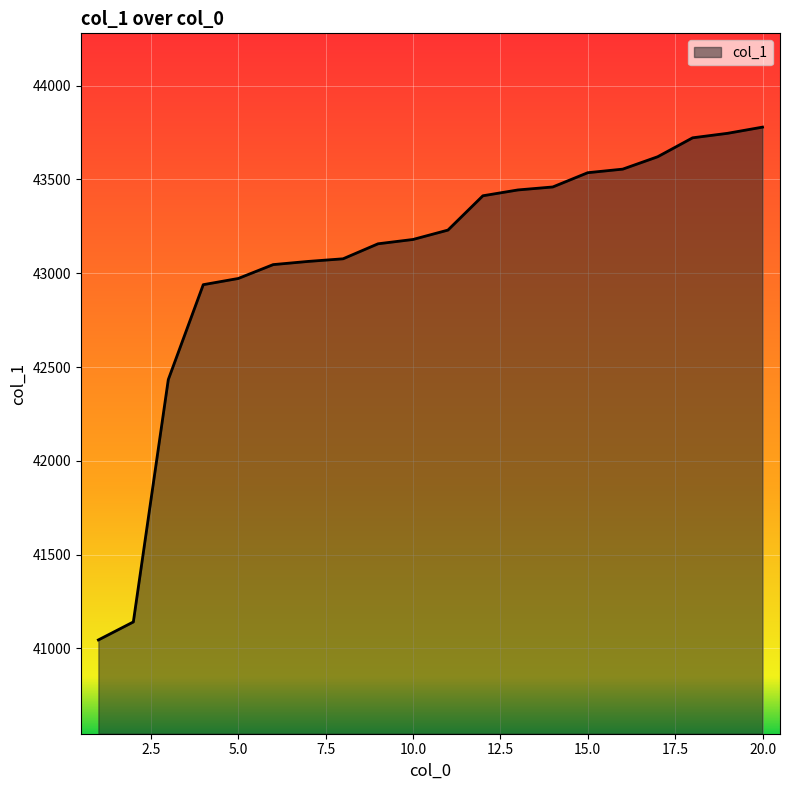

What is the difference between the maximum and minimum values?

2734